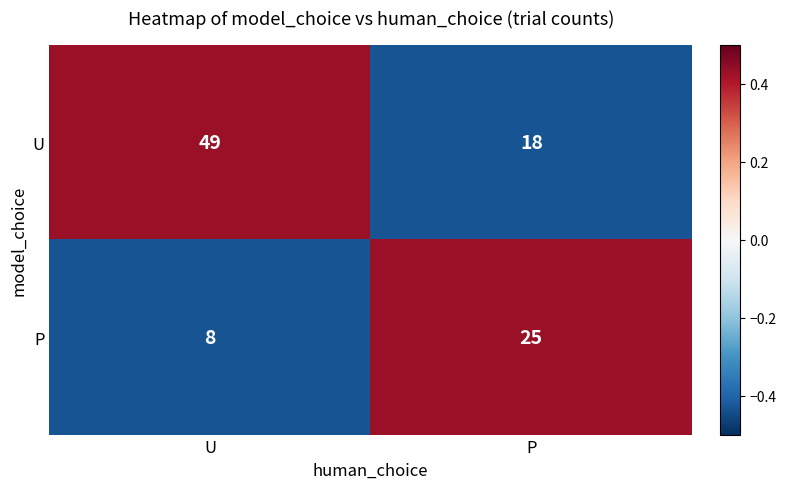

What is the difference between the P values at U and P?

17